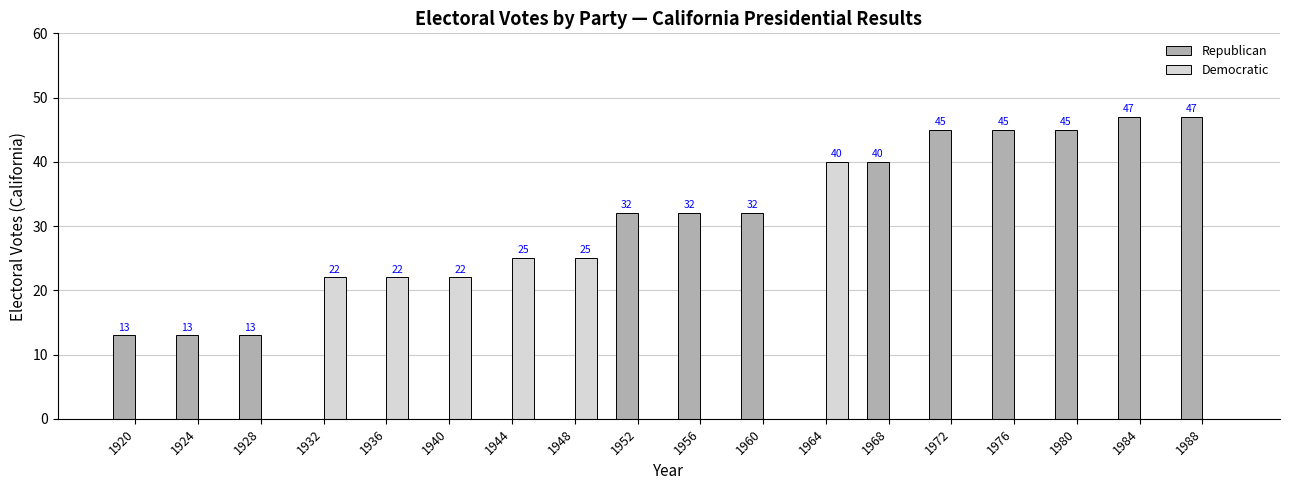

Reading right to left, extract all data points from this chart.

Republican: 1988=47	1984=47	1980=45	1976=45	1972=45	1968=40	1964=0	1960=32	1956=32	1952=32	1948=0	1944=0	1940=0	1936=0	1932=0	1928=13	1924=13	1920=13
Democratic: 1988=0	1984=0	1980=0	1976=0	1972=0	1968=0	1964=40	1960=0	1956=0	1952=0	1948=25	1944=25	1940=22	1936=22	1932=22	1928=0	1924=0	1920=0